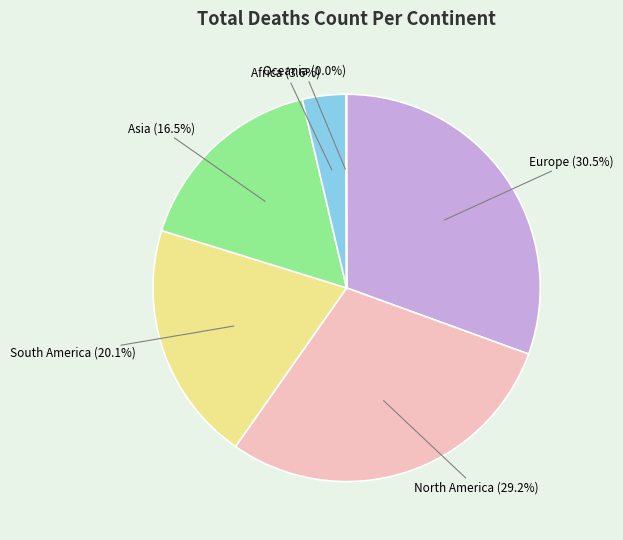

Which slice is the largest?

Europe